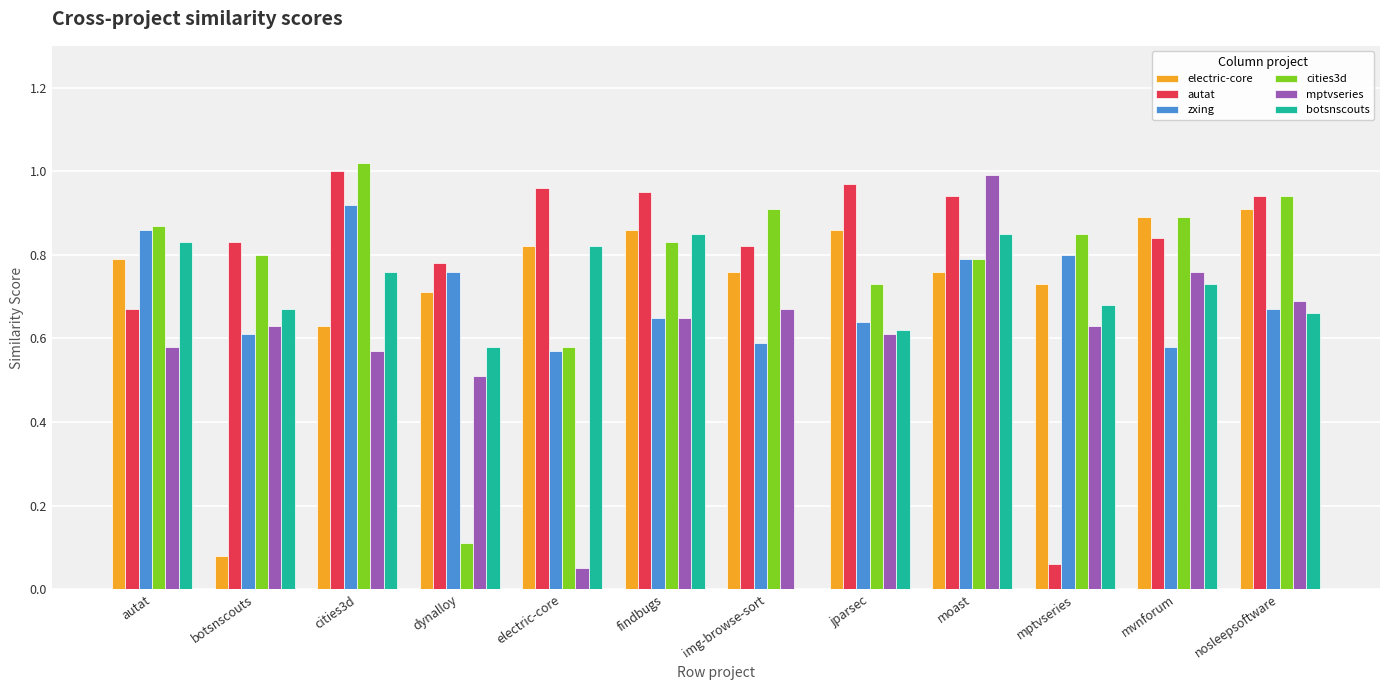

The value of botsnscouts at dynalloy is 0.6. True or false?

True